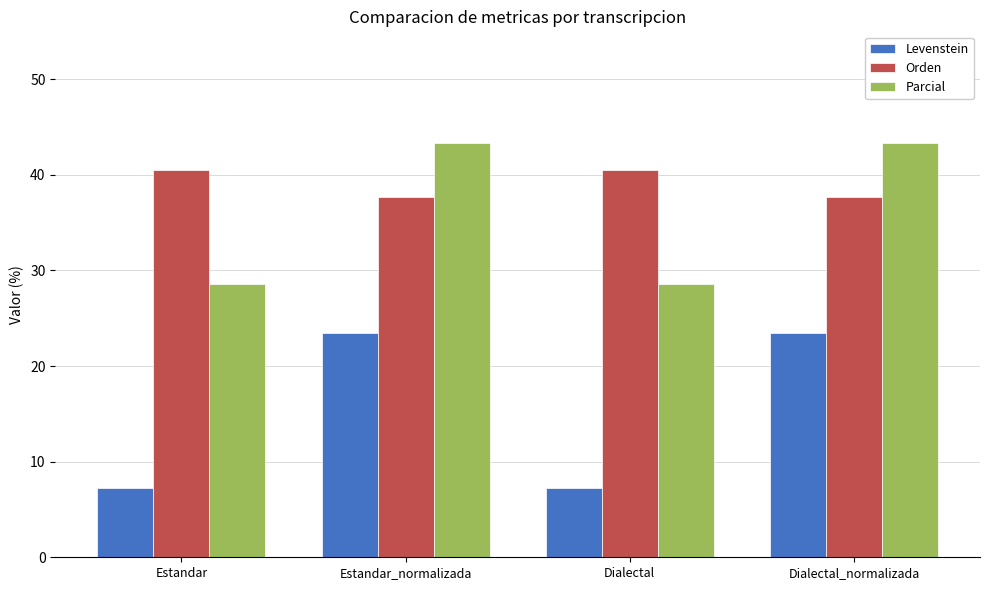

What is the difference between the Parcial values at Estandar_normalizada and Estandar?

14.8